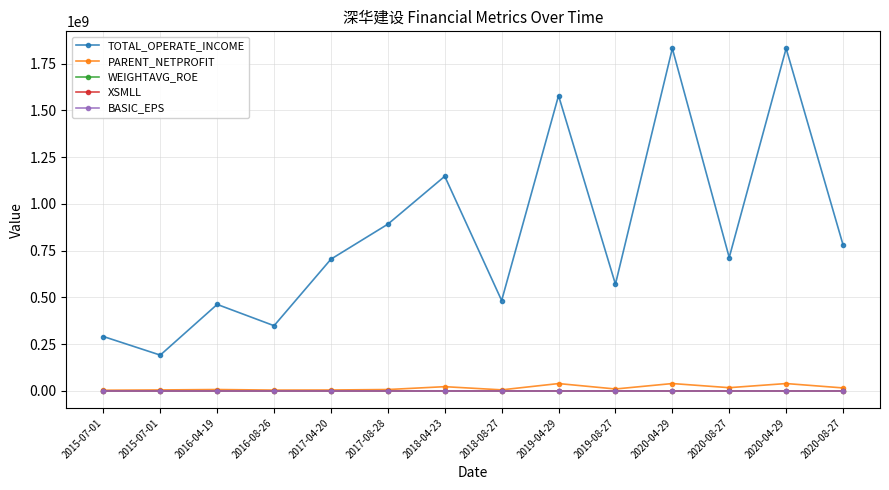

What is the minimum value shown in the chart?

0.2